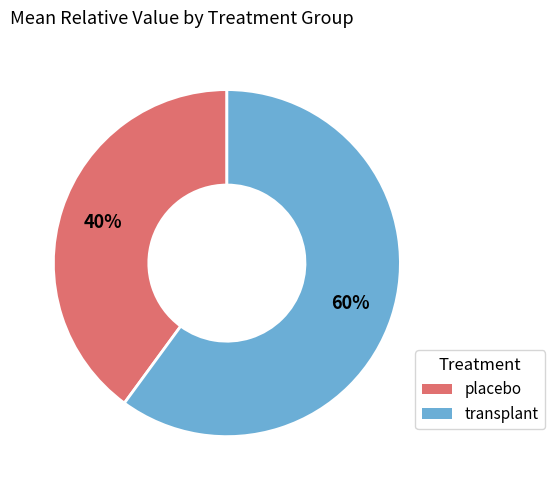

Count the number of slices in the pie.

2